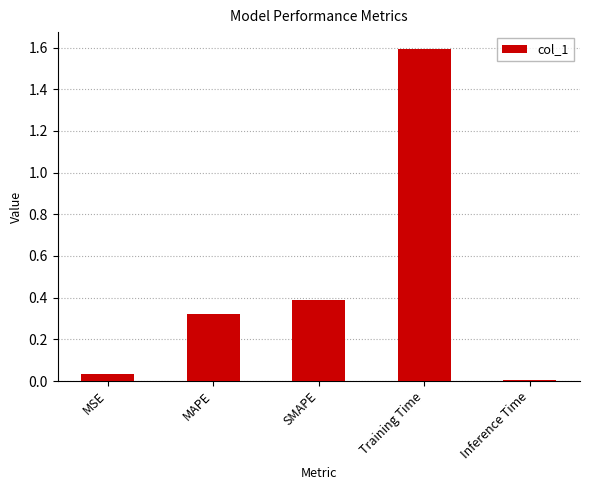

Which has a higher value, Training Time or MAPE?

Training Time